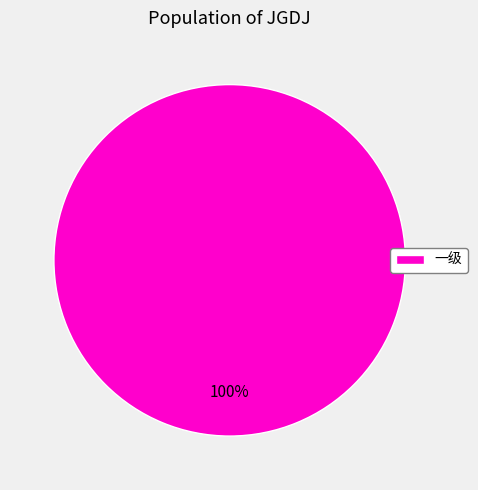

What percentage is the 一级 slice, to the nearest percent?

100%